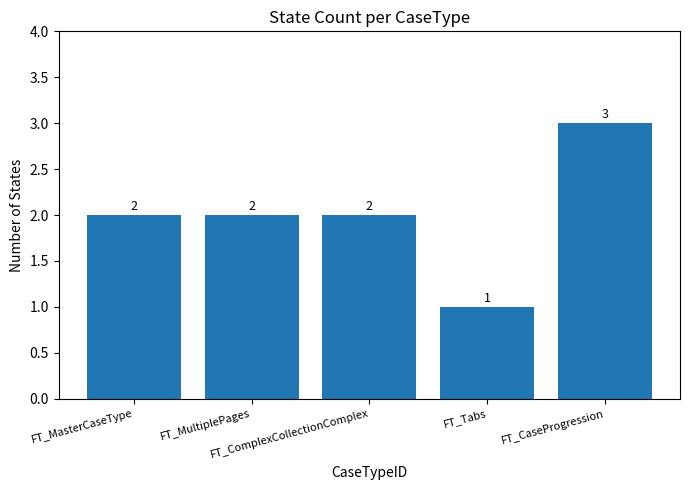

The value at FT_ComplexCollectionComplex is 3. True or false?

False